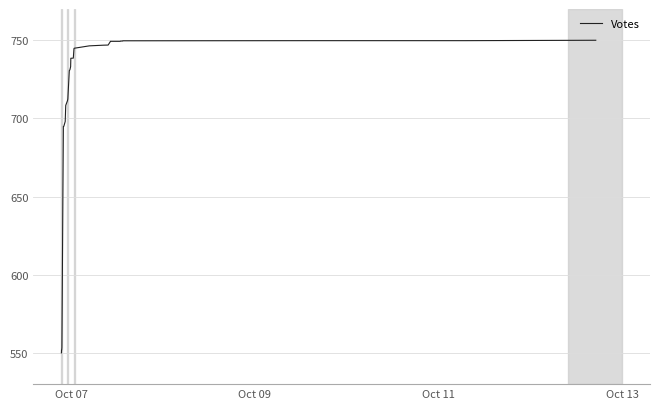

What is the difference between the maximum and minimum values?

200.0